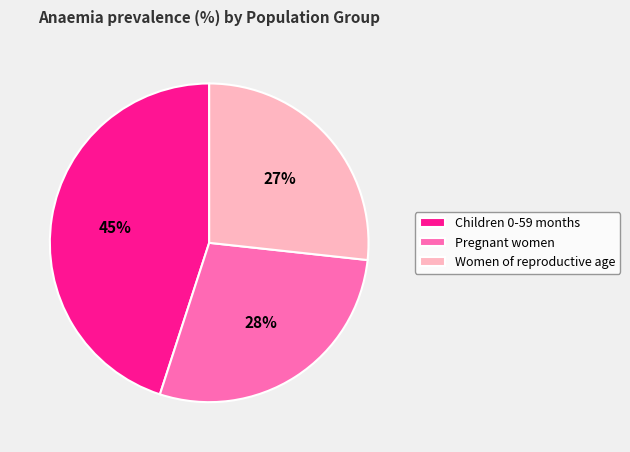

Do Pregnant women and Children 0-59 months together represent more than half of the pie?

Yes